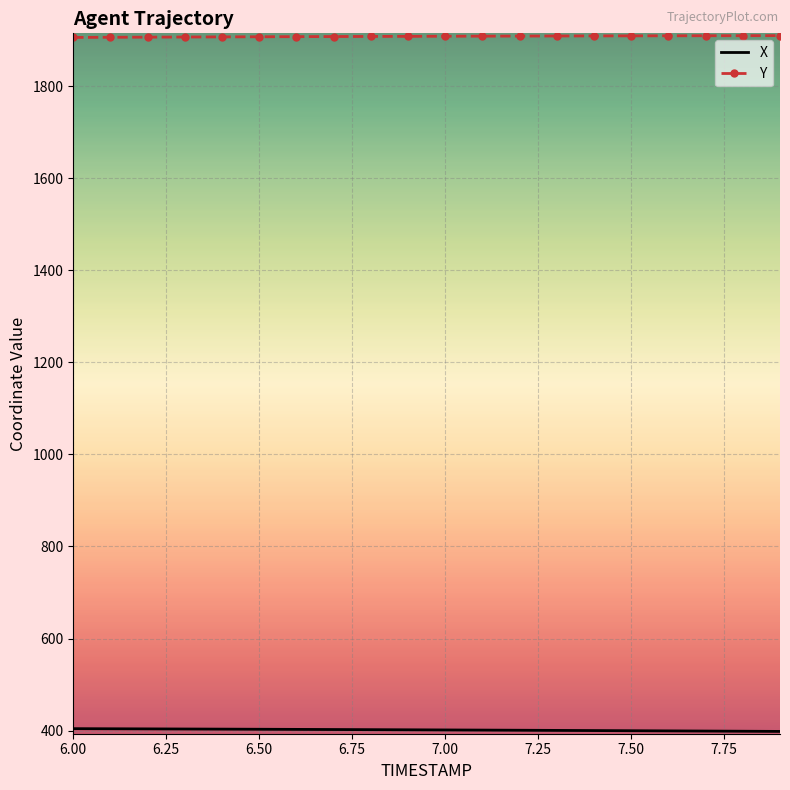

What is the highest value of the Y series?

1909.5